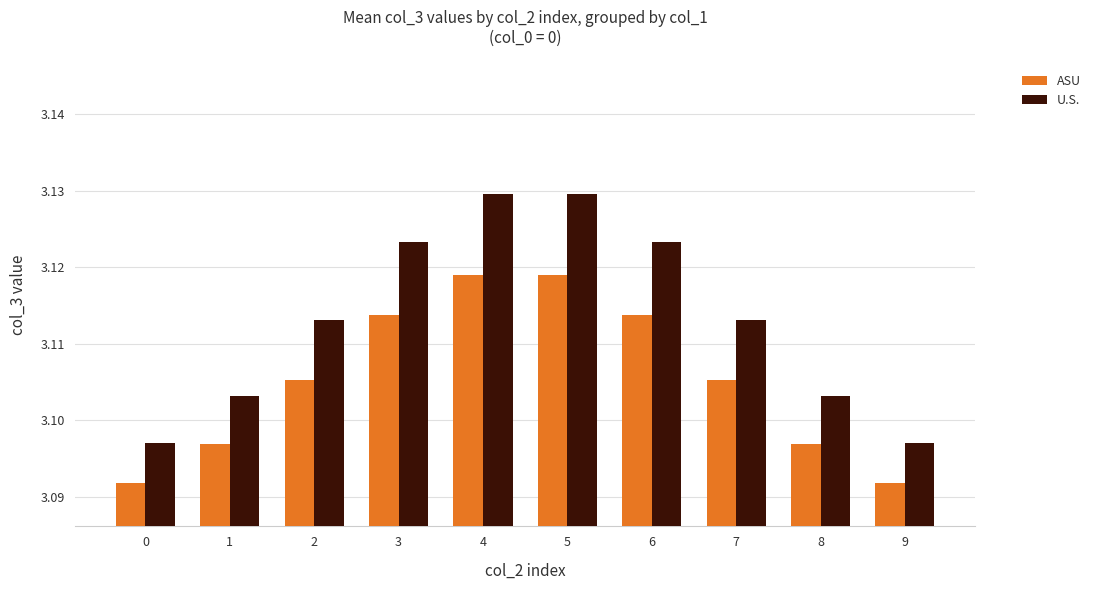

What is the total value across all series at 6?

6.2